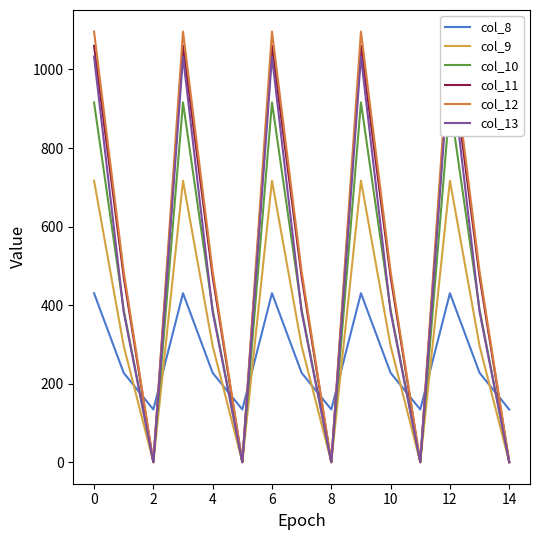

At how many categories does at least one series exceed 23?

15